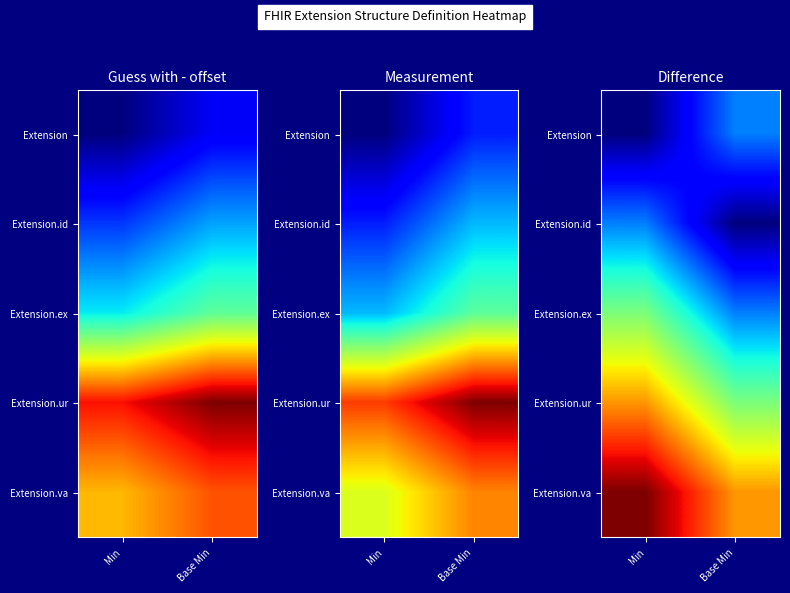

Rank the series at Base Min from lowest to highest value.

Extension.id, Extension.ex, Extension, Extension.ur, Extension.va